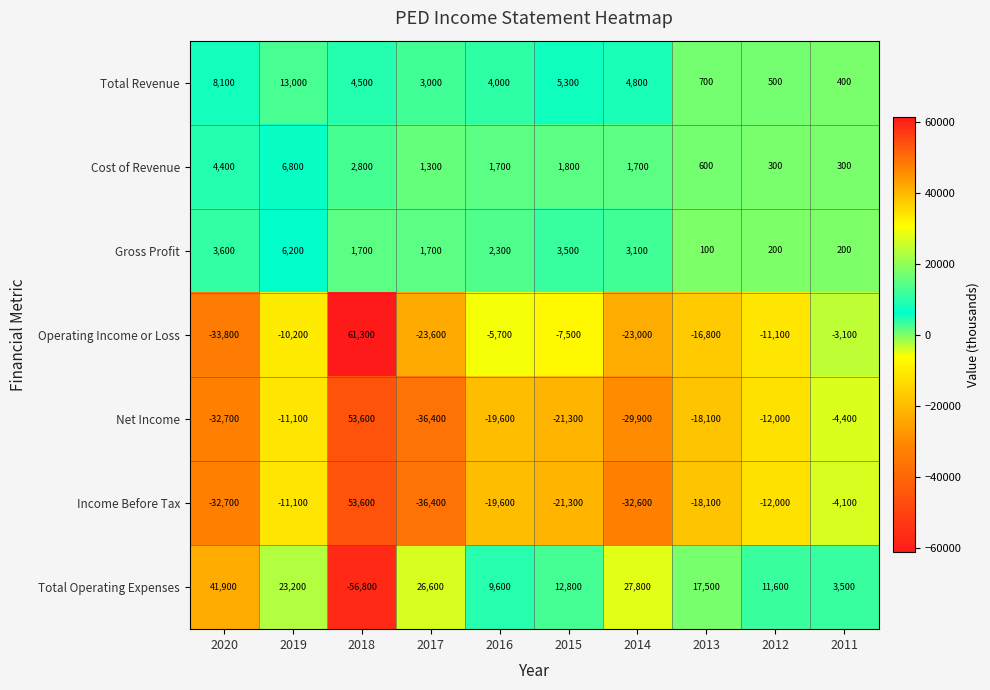

At 2011, list the series in order from smallest to largest.

Net Income, Income Before Tax, Operating Income or Loss, Gross Profit, Cost of Revenue, Total Revenue, Total Operating Expenses